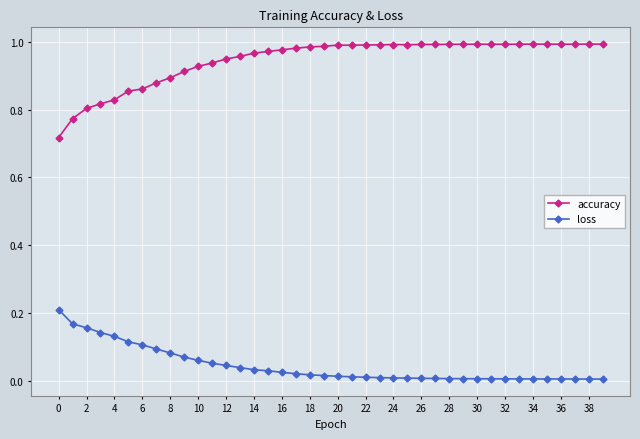

What are all the series names shown in the legend?

accuracy, loss